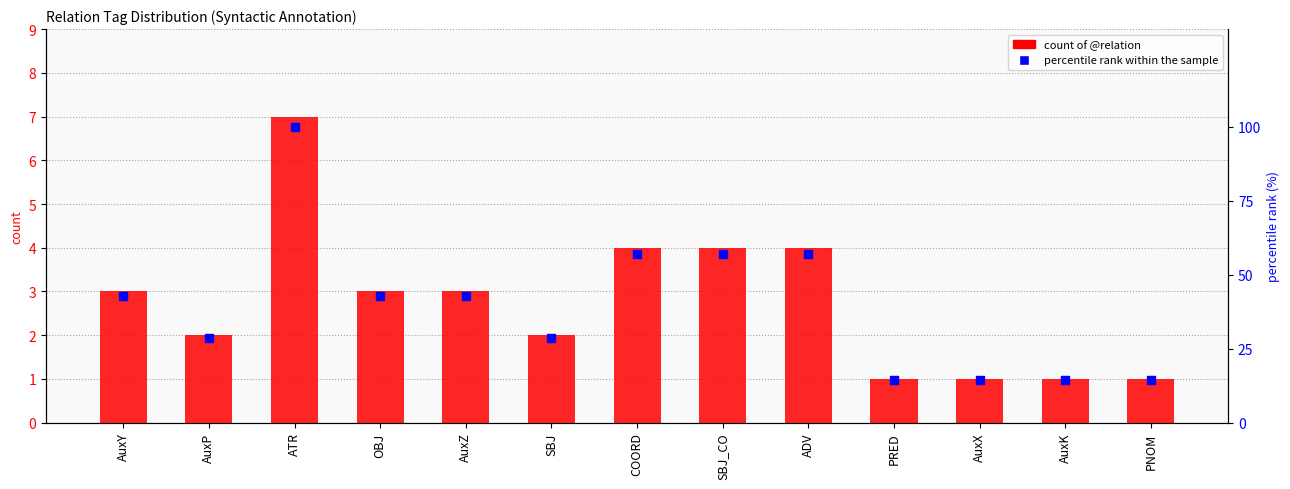

Which series reaches the maximum Y coordinate?

percentile rank within the sample